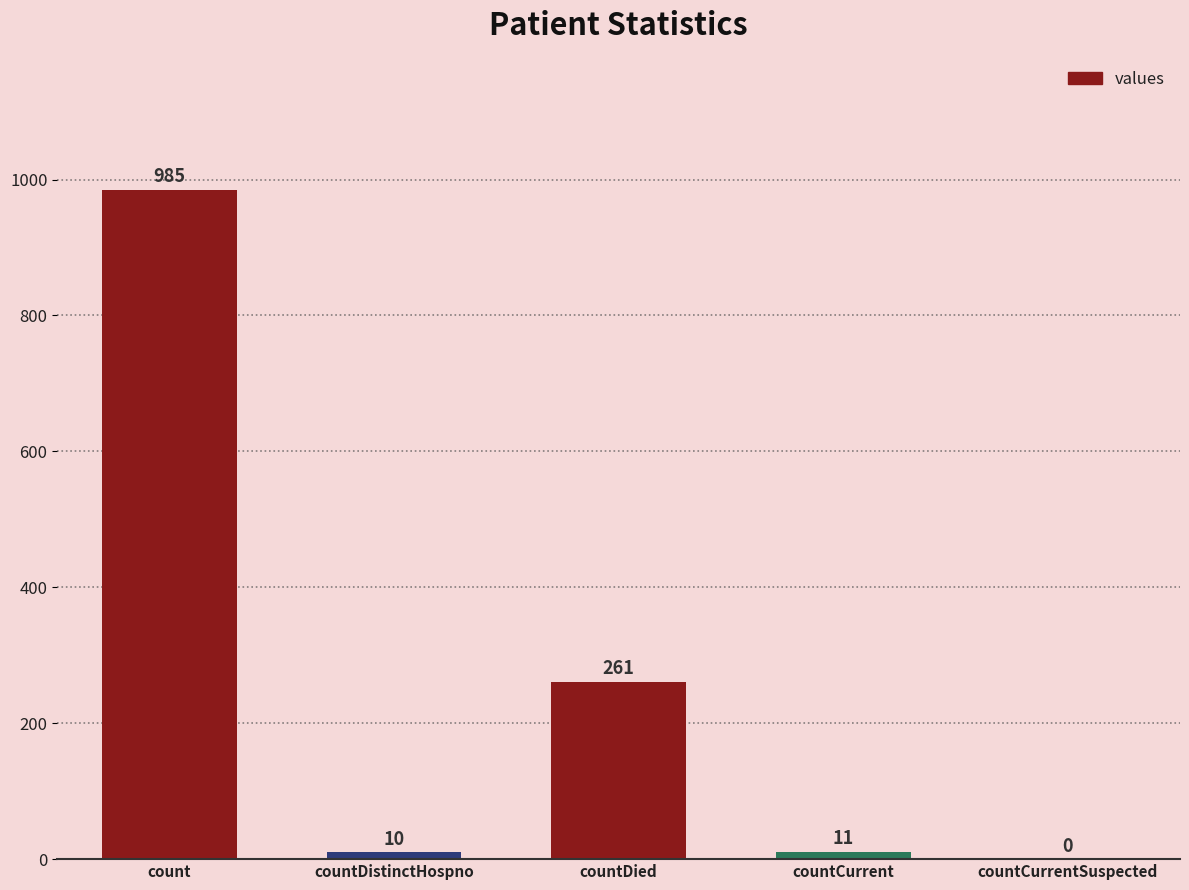

The chart shows a value of 0 at countCurrentSuspected. True or false?

True